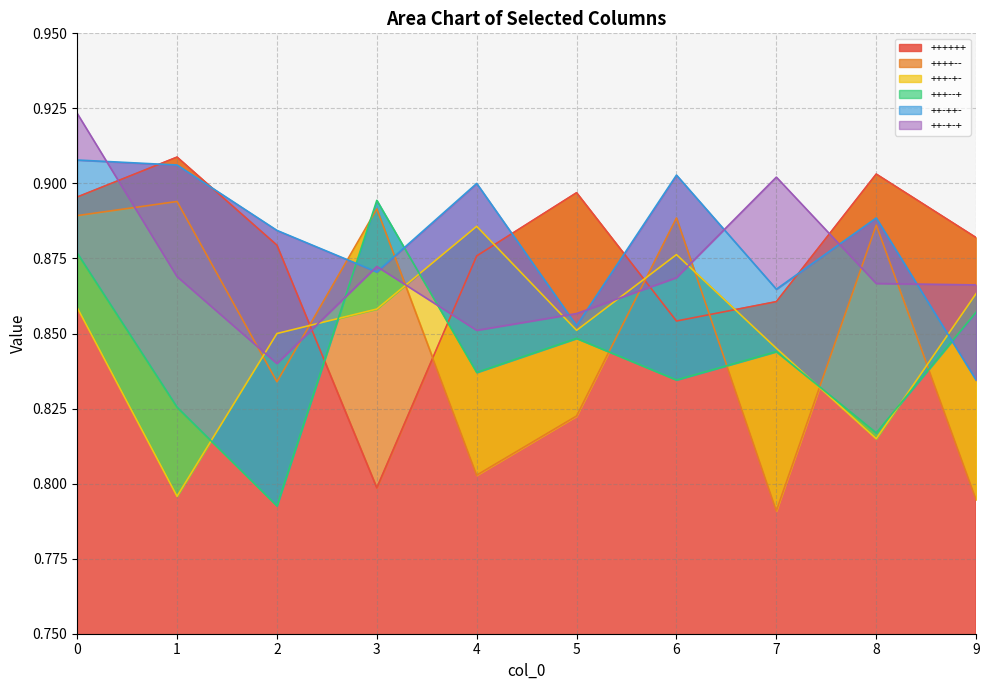

Rank the series by their maximum value, from highest to lowest.

++-+-+, ++++++, ++-++-, +++--+, ++++--, +++-+-